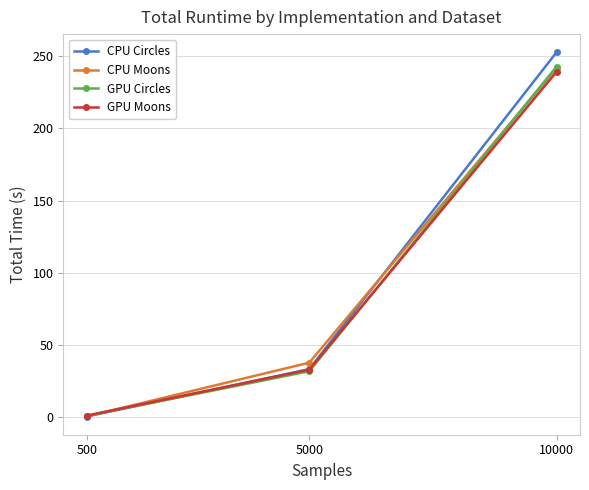

List the labels in order of CPU Moons value, largest first.

10000, 5000, 500